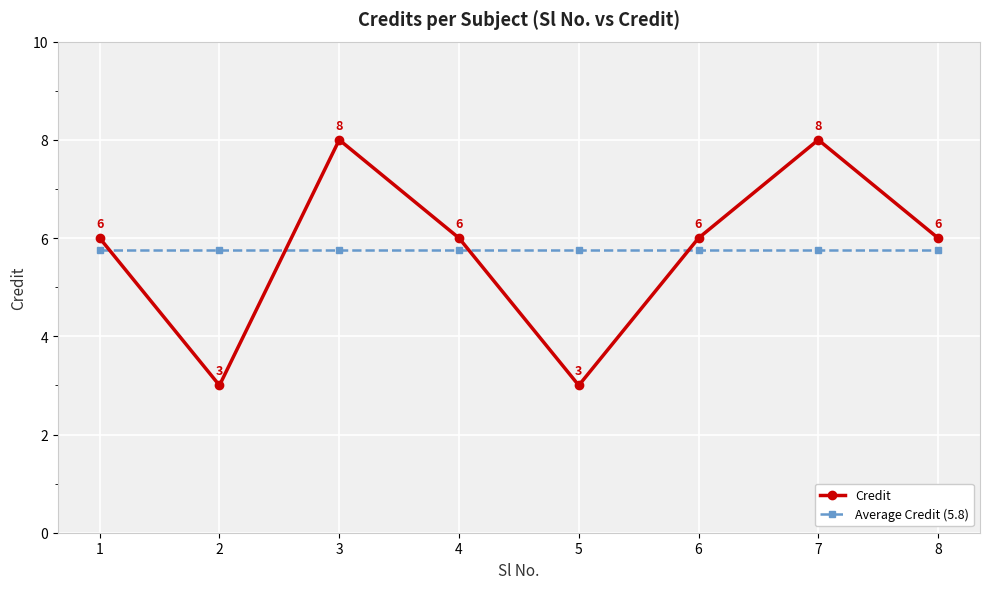

Does the chart display data point markers on the line(s)?

Yes